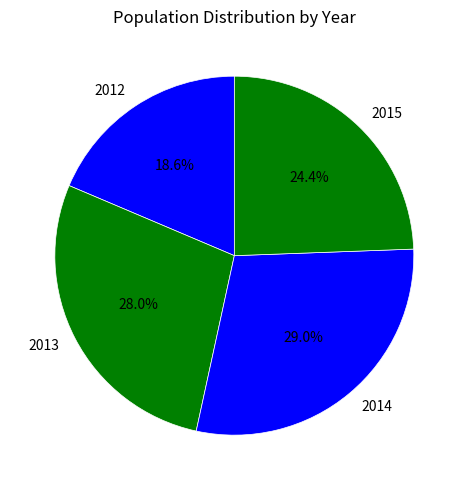

What is the total percentage of 2012 and 2015?

43.0%